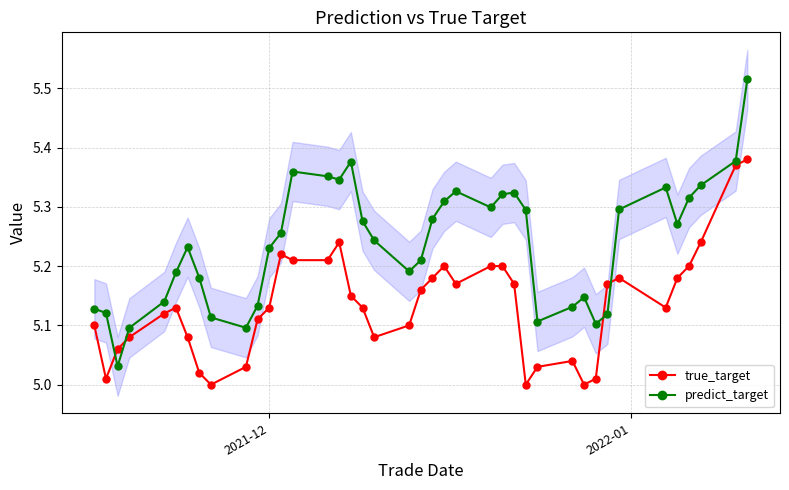

True or false: predict_target has more than 1 points higher than both neighbors.

True